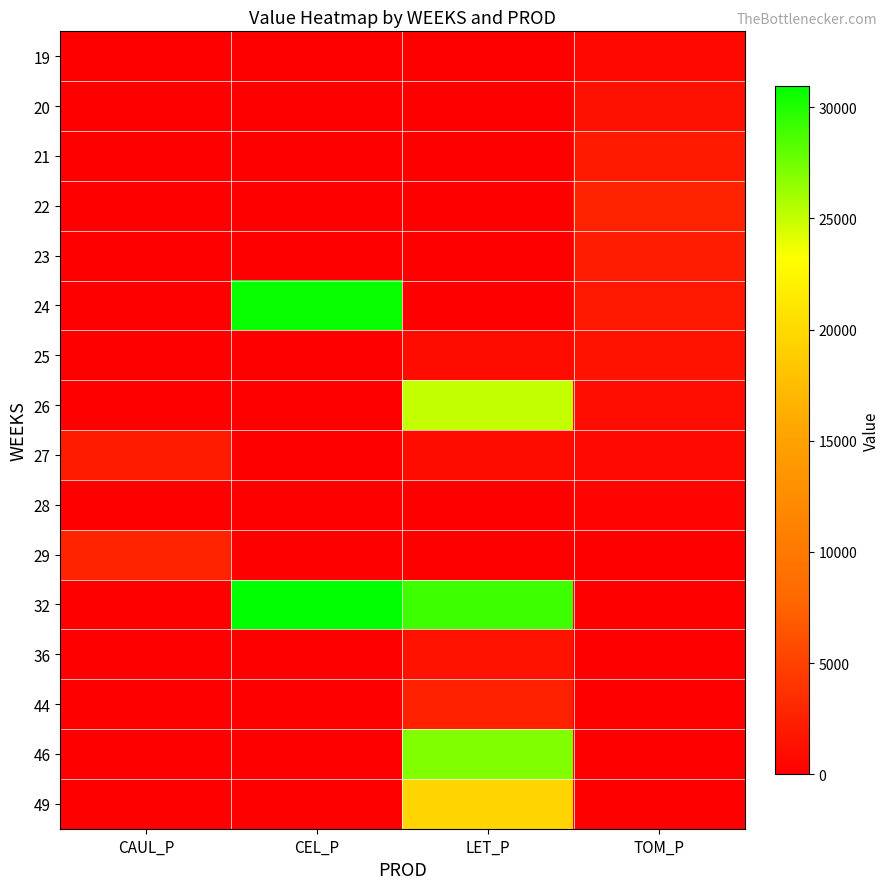

Reading left to right, extract all data points from this chart.

19: CAUL_P=0.0	CEL_P=0.0	LET_P=0.0	TOM_P=670.2
20: CAUL_P=0.0	CEL_P=0.0	LET_P=0.0	TOM_P=1340.3
21: CAUL_P=0.0	CEL_P=0.0	LET_P=0.0	TOM_P=2010.5
22: CAUL_P=0.0	CEL_P=0.0	LET_P=0.0	TOM_P=2680.6
23: CAUL_P=0.0	CEL_P=0.0	LET_P=0.0	TOM_P=2297.7
24: CAUL_P=0.0	CEL_P=30678.6	LET_P=0.0	TOM_P=1914.7
25: CAUL_P=0.0	CEL_P=0.0	LET_P=892.6	TOM_P=1531.8
26: CAUL_P=0.0	CEL_P=0.0	LET_P=24991.7	TOM_P=1148.8
27: CAUL_P=2106.9	CEL_P=0.0	LET_P=862.8	TOM_P=765.9
28: CAUL_P=0.0	CEL_P=0.0	LET_P=0.0	TOM_P=382.9
29: CAUL_P=2702.6	CEL_P=0.0	LET_P=0.0	TOM_P=0.0
32: CAUL_P=0.0	CEL_P=30964.3	LET_P=29035.7	TOM_P=0.0
36: CAUL_P=0.0	CEL_P=0.0	LET_P=1558.4	TOM_P=0.0
44: CAUL_P=0.0	CEL_P=0.0	LET_P=2503.1	TOM_P=0.0
46: CAUL_P=0.0	CEL_P=0.0	LET_P=27010.1	TOM_P=0.0
49: CAUL_P=0.0	CEL_P=0.0	LET_P=19636.4	TOM_P=107.3